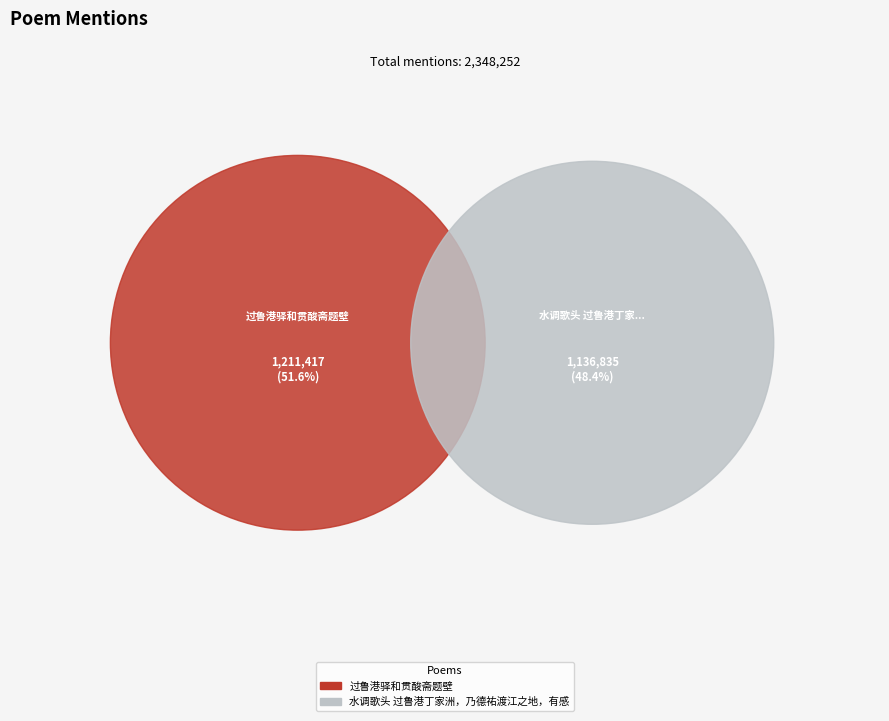

To the nearest percent, what percentage of the pie is 过鲁港驿和贯酸斋题壁?

52%